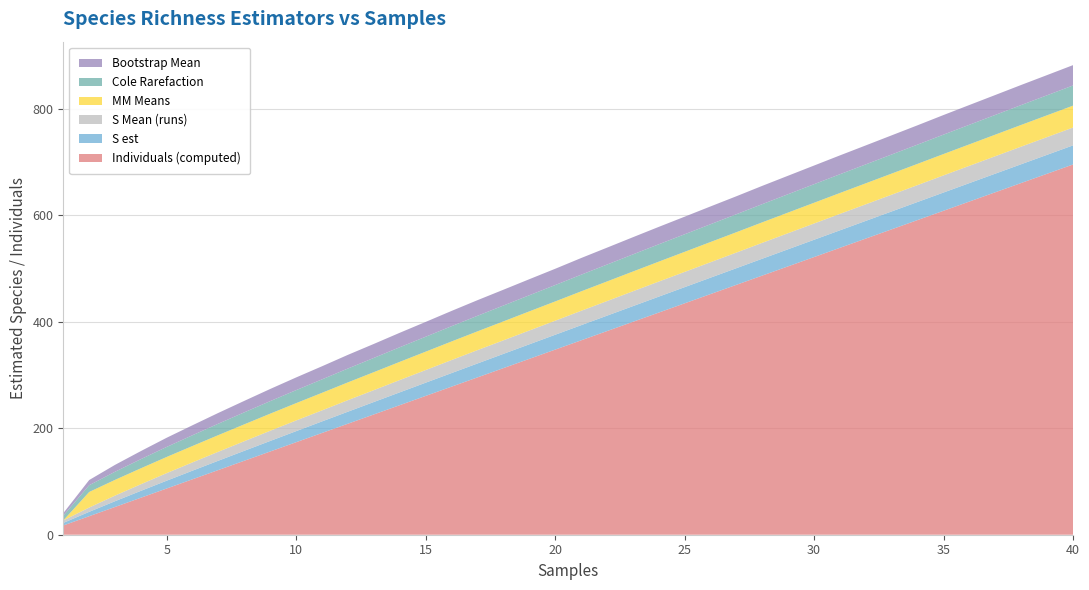

Reading right to left, transcribe all the data shown in this chart.

Individuals (computed): 40=695.3	39=677.9	38=660.5	37=643.1	36=625.7	35=608.4	34=591.0	33=573.6	32=556.2	31=538.8	30=521.5	29=504.1	28=486.7	27=469.3	26=451.9	25=434.5	24=417.2	23=399.8	22=382.4	21=365.0	20=347.6	19=330.2	18=312.9	17=295.5	16=278.1	15=260.7	14=243.3	13=226.0	12=208.6	11=191.2	10=173.8	9=156.4	8=139.1	7=121.7	6=104.3	5=86.9	4=69.5	3=52.1	2=34.8	1=17.4
S est: 40=35.9	39=35.6	38=35.3	37=34.9	36=34.6	35=34.3	34=33.9	33=33.6	32=33.2	31=32.9	30=32.5	29=32.1	28=31.7	27=31.2	26=30.8	25=30.4	24=29.9	23=29.4	22=28.9	21=28.4	20=27.9	19=27.3	18=26.8	17=26.1	16=25.5	15=24.8	14=24.1	13=23.4	12=22.6	11=21.7	10=20.8	9=19.8	8=18.7	7=17.5	6=16.2	5=14.7	4=12.9	3=10.8	2=8.2	1=4.8
S Mean (runs): 40=33.5	39=33.3	38=33.1	37=32.8	36=32.5	35=32.2	34=31.7	33=31.4	32=31.1	31=30.9	30=30.6	29=30.2	28=29.9	27=29.4	26=29.0	25=28.6	24=28.3	23=27.9	22=27.4	21=27.0	20=26.4	19=25.9	18=25.4	17=25.1	16=24.5	15=23.7	14=23.1	13=22.3	12=21.7	11=20.8	10=20.1	9=19.1	8=18.0	7=16.9	6=15.6	5=14.2	4=12.4	3=10.6	2=8.1	1=4.7
MM Means: 40=41.1	39=40.9	38=40.7	37=40.5	36=40.3	35=40.1	34=39.9	33=39.7	32=39.4	31=39.2	30=39.0	29=38.7	28=38.5	27=38.2	26=38.0	25=37.7	24=37.4	23=37.1	22=36.8	21=36.5	20=36.2	19=35.9	18=35.6	17=35.2	16=34.9	15=34.5	14=34.2	13=33.8	12=33.4	11=33.0	10=32.5	9=32.1	8=31.7	7=31.2	6=30.8	5=30.4	4=29.9	3=29.5	2=29.2	1=0.0
Cole Rarefaction: 40=37.9	39=37.6	38=37.3	37=37.0	36=36.8	35=36.5	34=36.1	33=35.8	32=35.5	31=35.2	30=34.9	29=34.5	28=34.1	27=33.8	26=33.4	25=33.0	24=32.6	23=32.1	22=31.7	21=31.2	20=30.8	19=30.3	18=29.8	17=29.2	16=28.6	15=28.0	14=27.4	13=26.7	12=26.0	11=25.2	10=24.4	9=23.5	8=22.5	7=21.4	6=20.2	5=18.8	4=17.2	3=15.2	2=12.7	1=8.9
Bootstrap Mean: 40=38.2	39=37.9	38=37.7	37=37.4	36=37.1	35=36.8	34=36.3	33=36.0	32=35.6	31=35.4	30=35.0	29=34.7	28=34.4	27=33.8	26=33.4	25=33.0	24=32.7	23=32.3	22=31.8	21=31.3	20=30.6	19=30.1	18=29.7	17=29.3	16=28.7	15=27.9	14=27.2	13=26.3	12=25.7	11=24.6	10=23.8	9=22.8	8=21.6	7=20.3	6=18.7	5=17.3	4=15.2	3=13.0	2=9.8	1=4.7